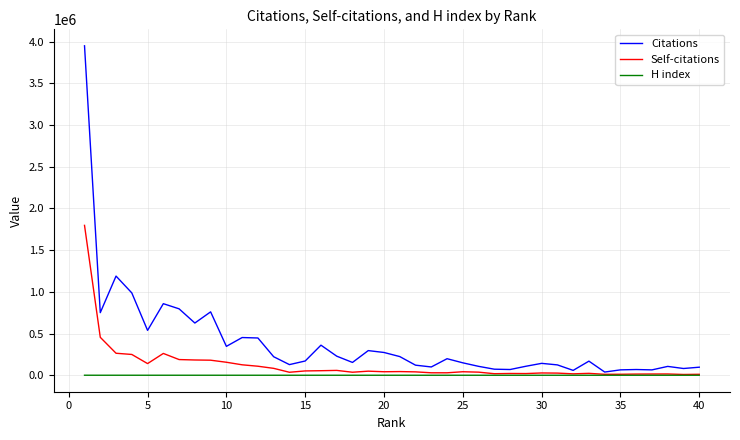

How many series are shown in this chart?

3